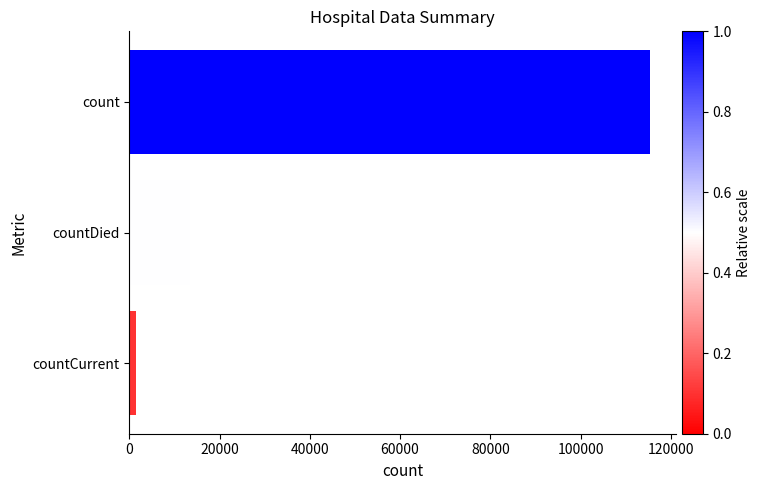

Is it true that the value at count is 176893?

False